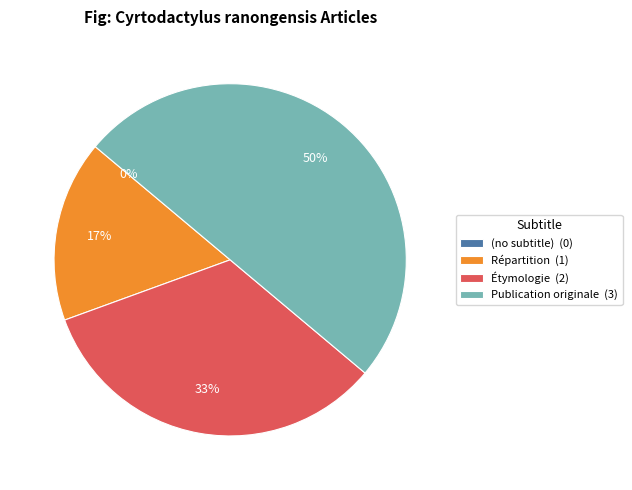

To the nearest percent, what is the difference between the Répartition and (no subtitle) slice percentages?

17%